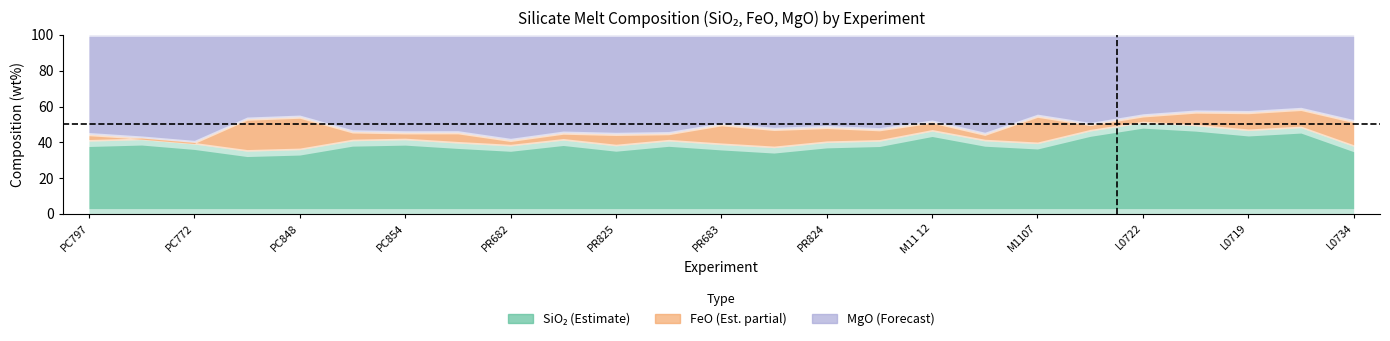

True or false: MgO has a value of 55.0 at PC854.

True